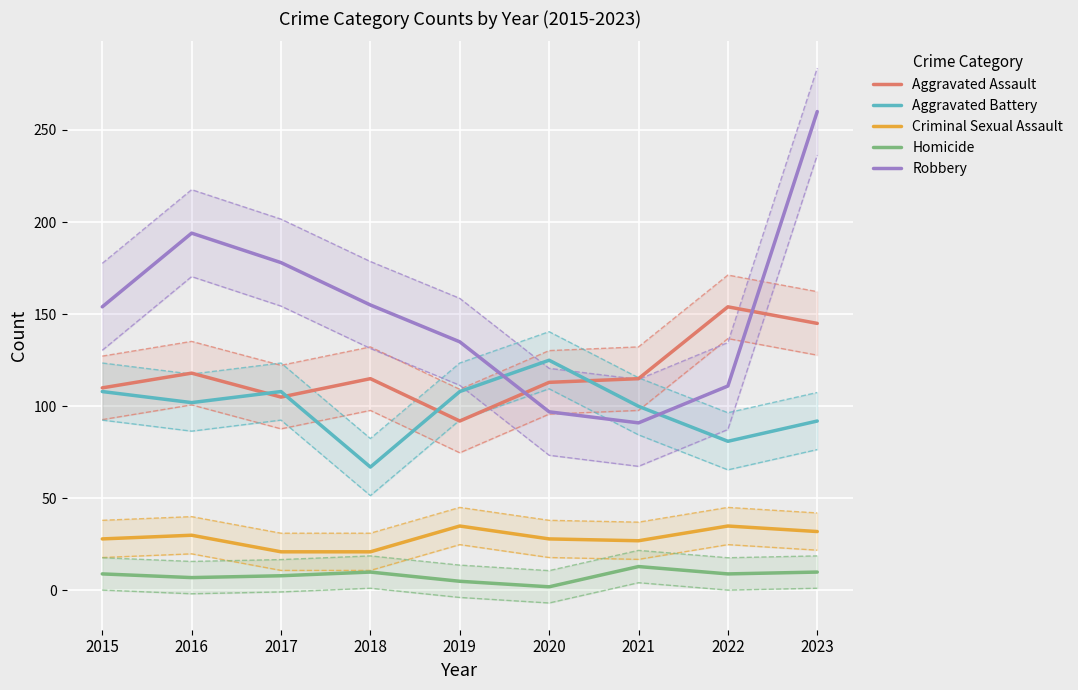

Is the value of Robbery at 2023 greater than the value of Homicide at 2020?

Yes